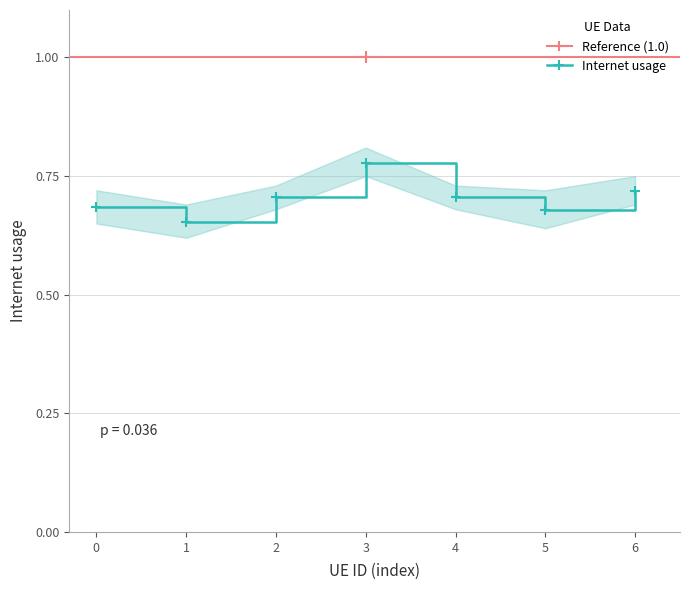

Read the value at 4.

0.7